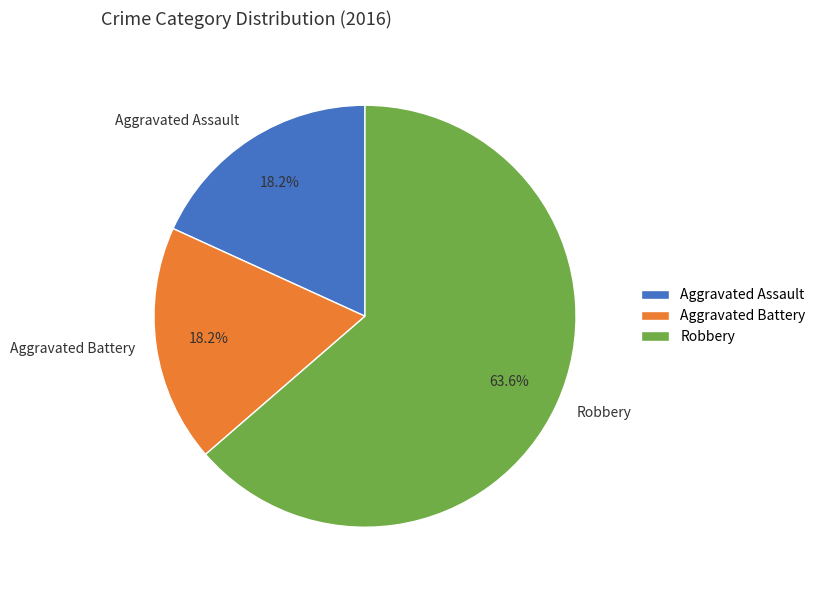

Does Aggravated Assault account for over 50% of the chart?

No